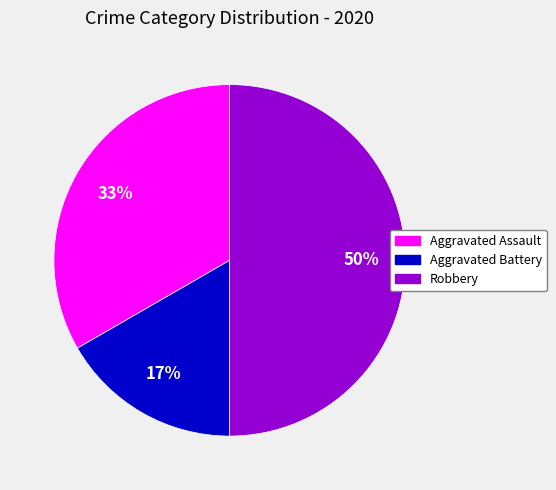

How many slices are in this pie chart?

3